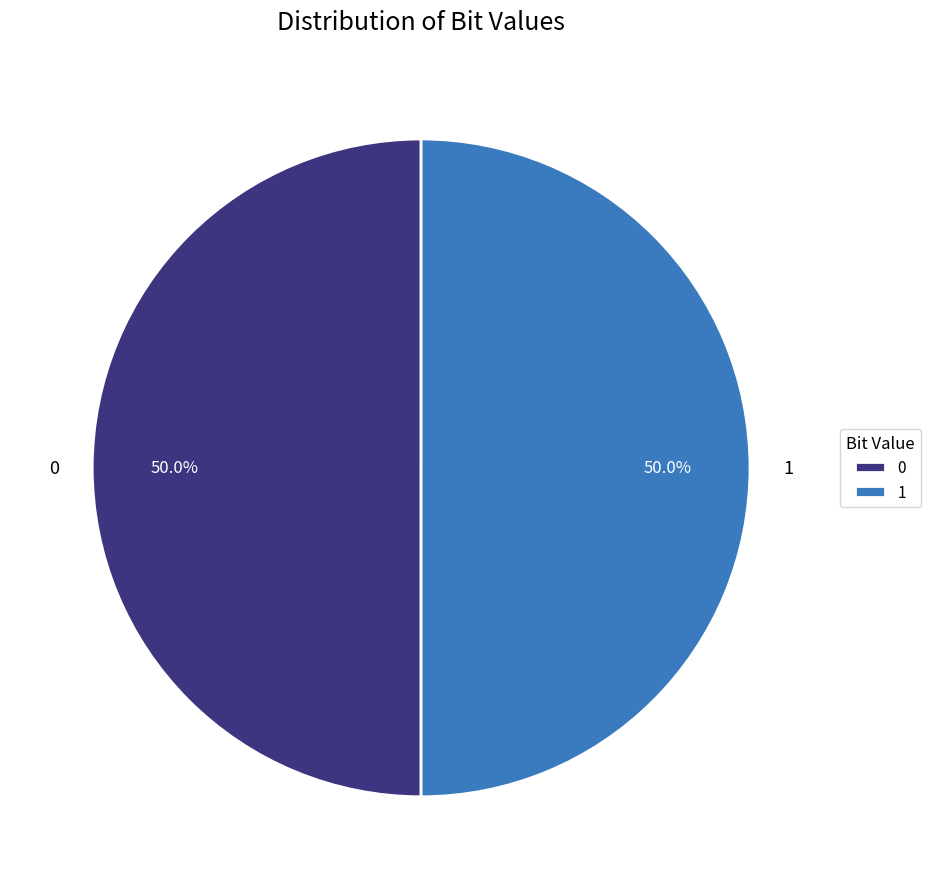

To the nearest percent, what percentage of the pie is 0?

50%